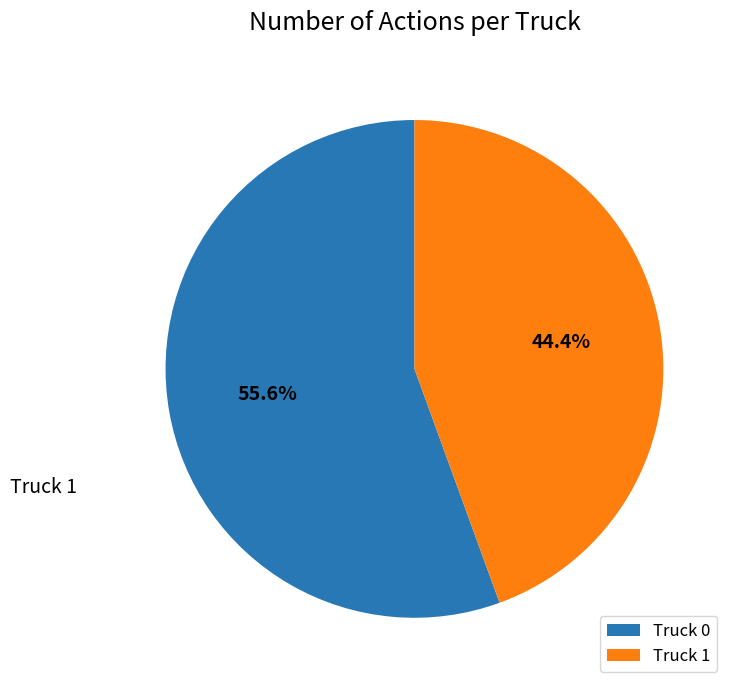

To the nearest percent, what is the average slice percentage?

50%